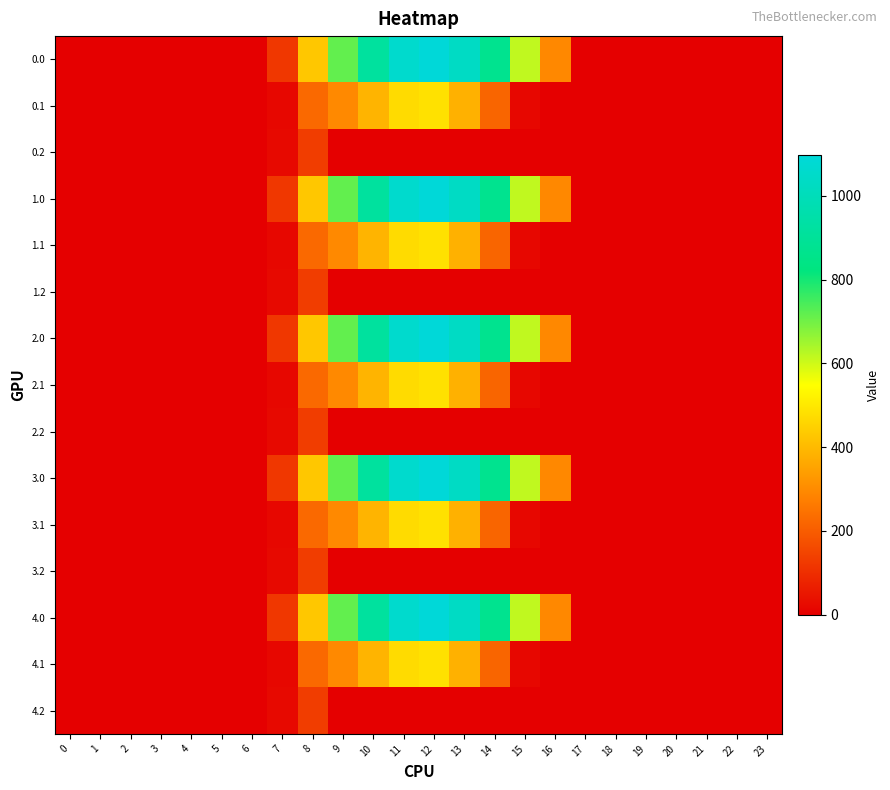

Reading left to right, what are all the values shown in this chart?

0.0: 0=0.0	1=0.0	2=0.0	3=0.0	4=0.0	5=0.0	6=0.0	7=120.6	8=430.3	9=716.9	10=916.2	11=1060.3	12=1096.7	13=1032.9	14=870.6	15=615.9	16=294.5	17=0.0	18=0.0	19=0.0	20=0.0	21=0.0	22=0.0	23=0.0
0.1: 0=0.0	1=0.0	2=0.0	3=0.0	4=0.0	5=0.0	6=0.0	7=17.7	8=227.5	9=295.9	10=388.1	11=471.7	12=485.4	13=382.7	14=219.2	15=17.3	16=0.0	17=0.0	18=0.0	19=0.0	20=0.0	21=0.0	22=0.0	23=0.0
0.2: 0=0.0	1=0.0	2=0.0	3=0.0	4=0.0	5=0.0	6=0.0	7=22.3	8=134.2	9=0.0	10=0.0	11=0.0	12=0.0	13=0.0	14=0.0	15=0.0	16=0.0	17=0.0	18=0.0	19=0.0	20=0.0	21=0.0	22=0.0	23=0.0
1.0: 0=0.0	1=0.0	2=0.0	3=0.0	4=0.0	5=0.0	6=0.0	7=120.6	8=430.3	9=716.9	10=916.2	11=1060.3	12=1096.7	13=1032.9	14=870.6	15=615.9	16=294.5	17=0.0	18=0.0	19=0.0	20=0.0	21=0.0	22=0.0	23=0.0
1.1: 0=0.0	1=0.0	2=0.0	3=0.0	4=0.0	5=0.0	6=0.0	7=17.7	8=227.5	9=295.9	10=388.1	11=471.7	12=485.4	13=382.7	14=219.2	15=17.3	16=0.0	17=0.0	18=0.0	19=0.0	20=0.0	21=0.0	22=0.0	23=0.0
1.2: 0=0.0	1=0.0	2=0.0	3=0.0	4=0.0	5=0.0	6=0.0	7=22.3	8=134.2	9=0.0	10=0.0	11=0.0	12=0.0	13=0.0	14=0.0	15=0.0	16=0.0	17=0.0	18=0.0	19=0.0	20=0.0	21=0.0	22=0.0	23=0.0
2.0: 0=0.0	1=0.0	2=0.0	3=0.0	4=0.0	5=0.0	6=0.0	7=120.6	8=430.3	9=716.9	10=916.2	11=1060.3	12=1096.7	13=1032.9	14=870.6	15=615.9	16=294.5	17=0.0	18=0.0	19=0.0	20=0.0	21=0.0	22=0.0	23=0.0
2.1: 0=0.0	1=0.0	2=0.0	3=0.0	4=0.0	5=0.0	6=0.0	7=17.7	8=227.5	9=295.9	10=388.1	11=471.7	12=485.4	13=382.7	14=219.2	15=17.3	16=0.0	17=0.0	18=0.0	19=0.0	20=0.0	21=0.0	22=0.0	23=0.0
2.2: 0=0.0	1=0.0	2=0.0	3=0.0	4=0.0	5=0.0	6=0.0	7=22.3	8=134.2	9=0.0	10=0.0	11=0.0	12=0.0	13=0.0	14=0.0	15=0.0	16=0.0	17=0.0	18=0.0	19=0.0	20=0.0	21=0.0	22=0.0	23=0.0
3.0: 0=0.0	1=0.0	2=0.0	3=0.0	4=0.0	5=0.0	6=0.0	7=120.6	8=430.3	9=716.9	10=916.2	11=1060.3	12=1096.7	13=1032.9	14=870.6	15=615.9	16=294.5	17=0.0	18=0.0	19=0.0	20=0.0	21=0.0	22=0.0	23=0.0
3.1: 0=0.0	1=0.0	2=0.0	3=0.0	4=0.0	5=0.0	6=0.0	7=17.7	8=227.5	9=295.9	10=388.1	11=471.7	12=485.4	13=382.7	14=219.2	15=17.3	16=0.0	17=0.0	18=0.0	19=0.0	20=0.0	21=0.0	22=0.0	23=0.0
3.2: 0=0.0	1=0.0	2=0.0	3=0.0	4=0.0	5=0.0	6=0.0	7=22.3	8=134.2	9=0.0	10=0.0	11=0.0	12=0.0	13=0.0	14=0.0	15=0.0	16=0.0	17=0.0	18=0.0	19=0.0	20=0.0	21=0.0	22=0.0	23=0.0
4.0: 0=0.0	1=0.0	2=0.0	3=0.0	4=0.0	5=0.0	6=0.0	7=120.6	8=430.3	9=716.9	10=916.2	11=1060.3	12=1096.7	13=1032.9	14=870.6	15=615.9	16=294.5	17=0.0	18=0.0	19=0.0	20=0.0	21=0.0	22=0.0	23=0.0
4.1: 0=0.0	1=0.0	2=0.0	3=0.0	4=0.0	5=0.0	6=0.0	7=17.7	8=227.5	9=295.9	10=388.1	11=471.7	12=485.4	13=382.7	14=219.2	15=17.3	16=0.0	17=0.0	18=0.0	19=0.0	20=0.0	21=0.0	22=0.0	23=0.0
4.2: 0=0.0	1=0.0	2=0.0	3=0.0	4=0.0	5=0.0	6=0.0	7=22.3	8=134.2	9=0.0	10=0.0	11=0.0	12=0.0	13=0.0	14=0.0	15=0.0	16=0.0	17=0.0	18=0.0	19=0.0	20=0.0	21=0.0	22=0.0	23=0.0